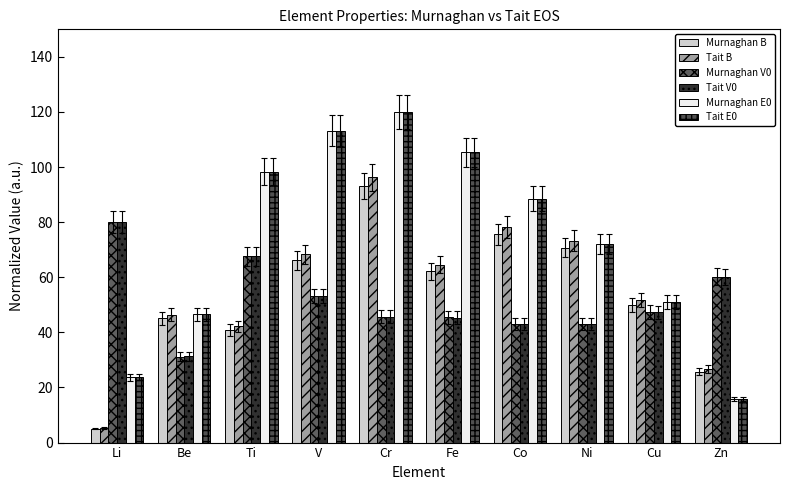

How many series are shown in this chart?

6